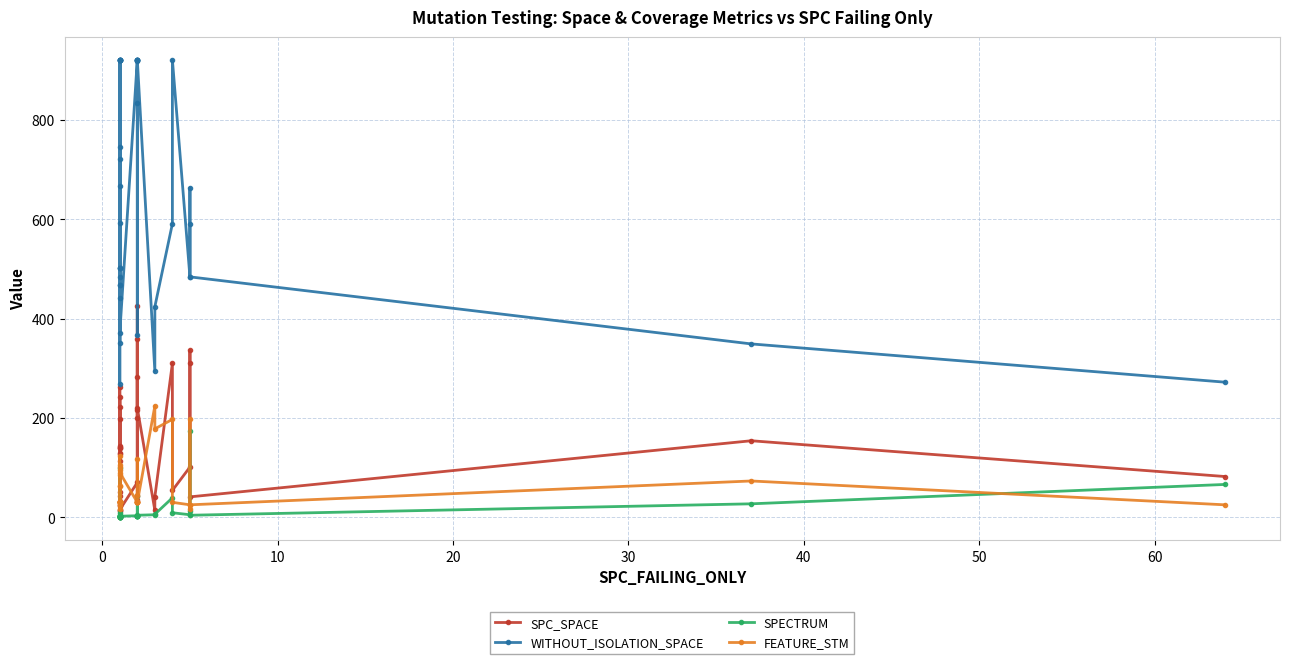

How many lines are shown in the chart?

4